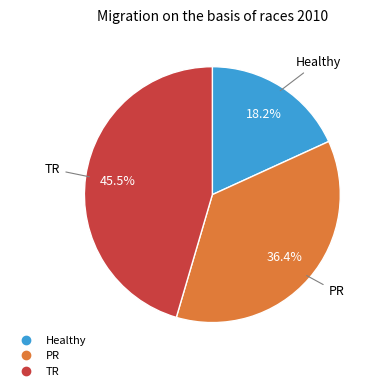

How many segments does this pie chart have?

3